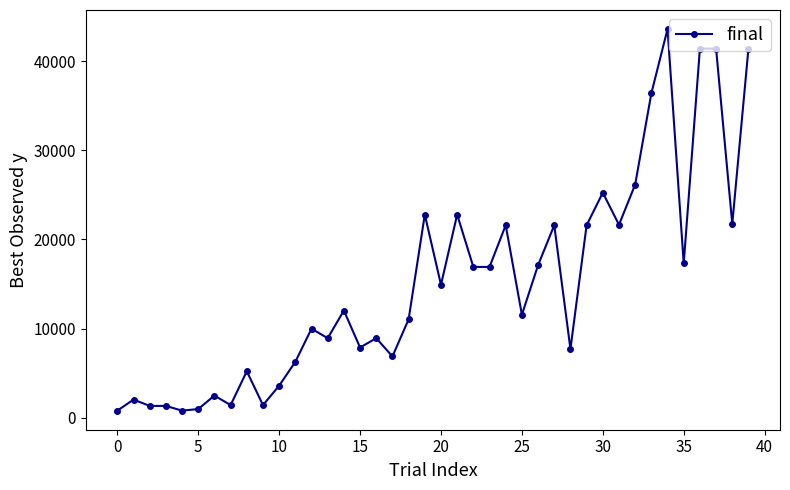

What is the average value?

15131